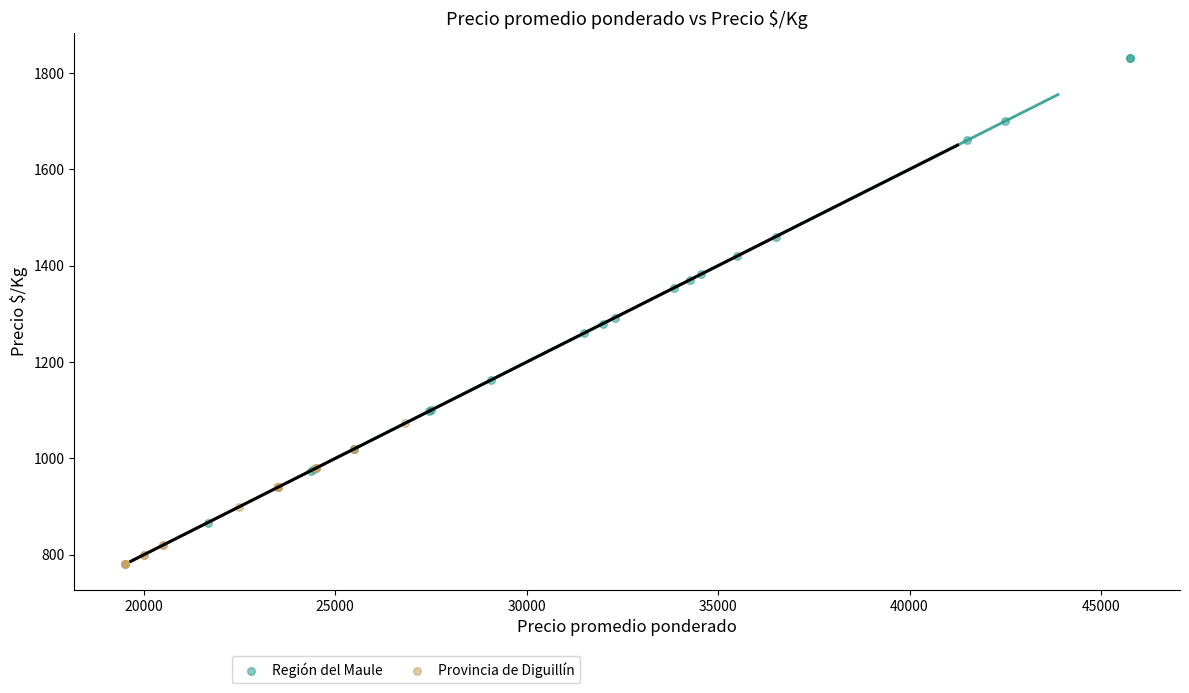

Which series reaches the maximum Y coordinate?

Región del Maule